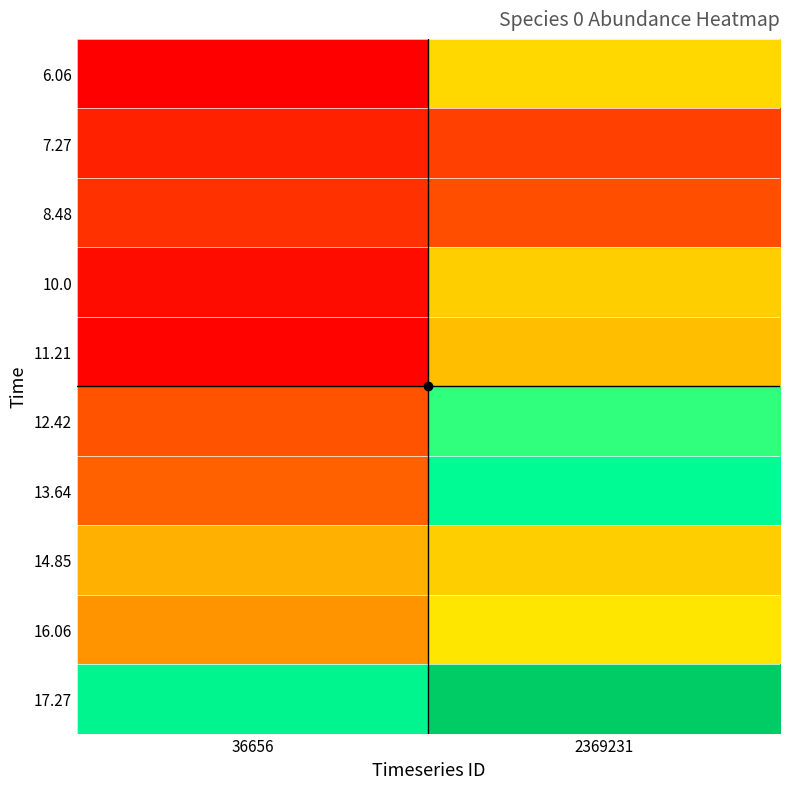

What is the minimum value shown in the chart?

0.1